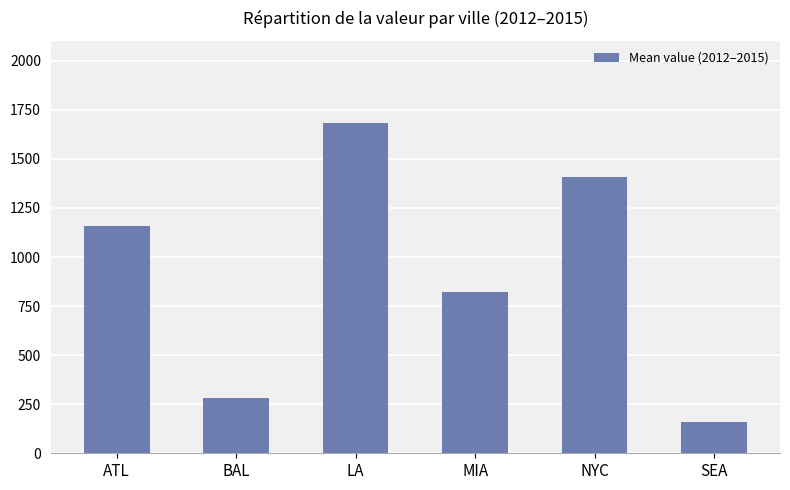

True or false: the data shows 1408.5 at NYC.

True